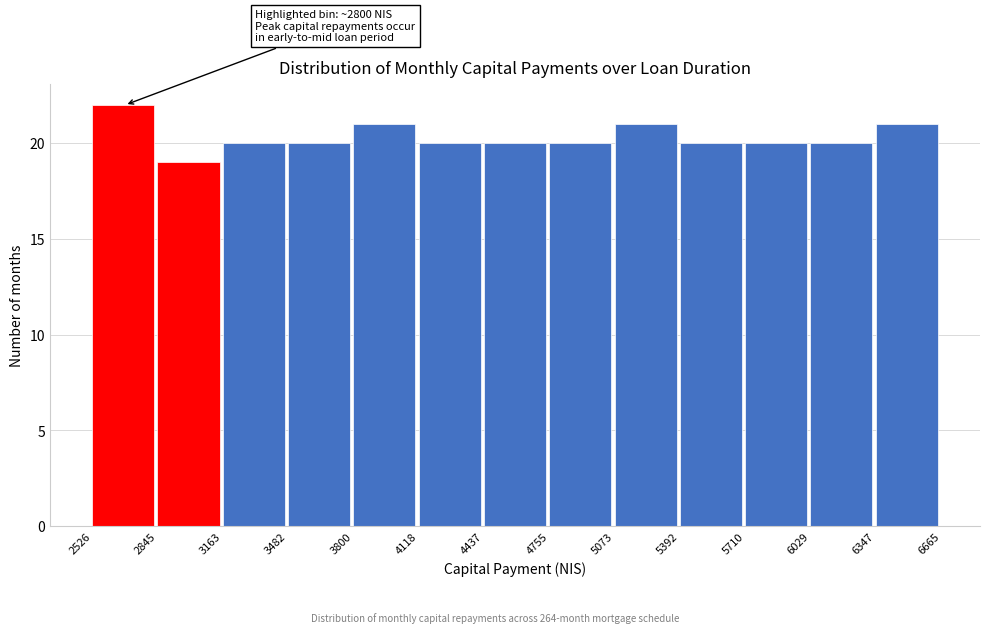

Over which range of the x-axis is the bar tallest?

2526 to 2845